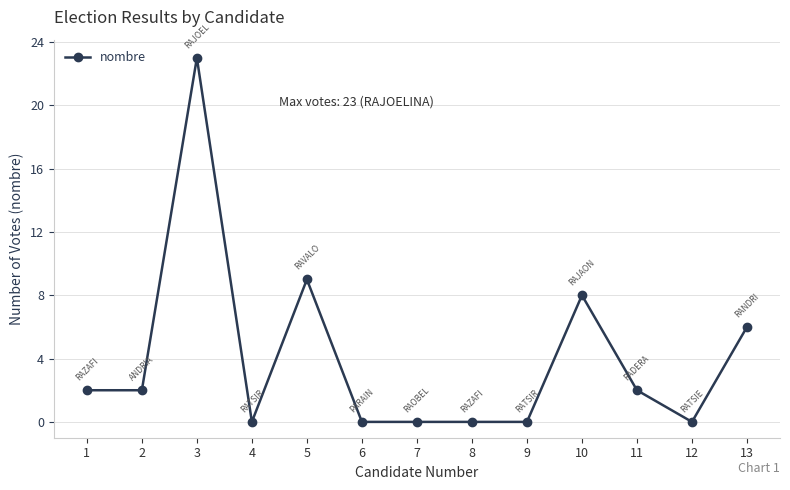

True or false: the data shows 6 at 13.

True